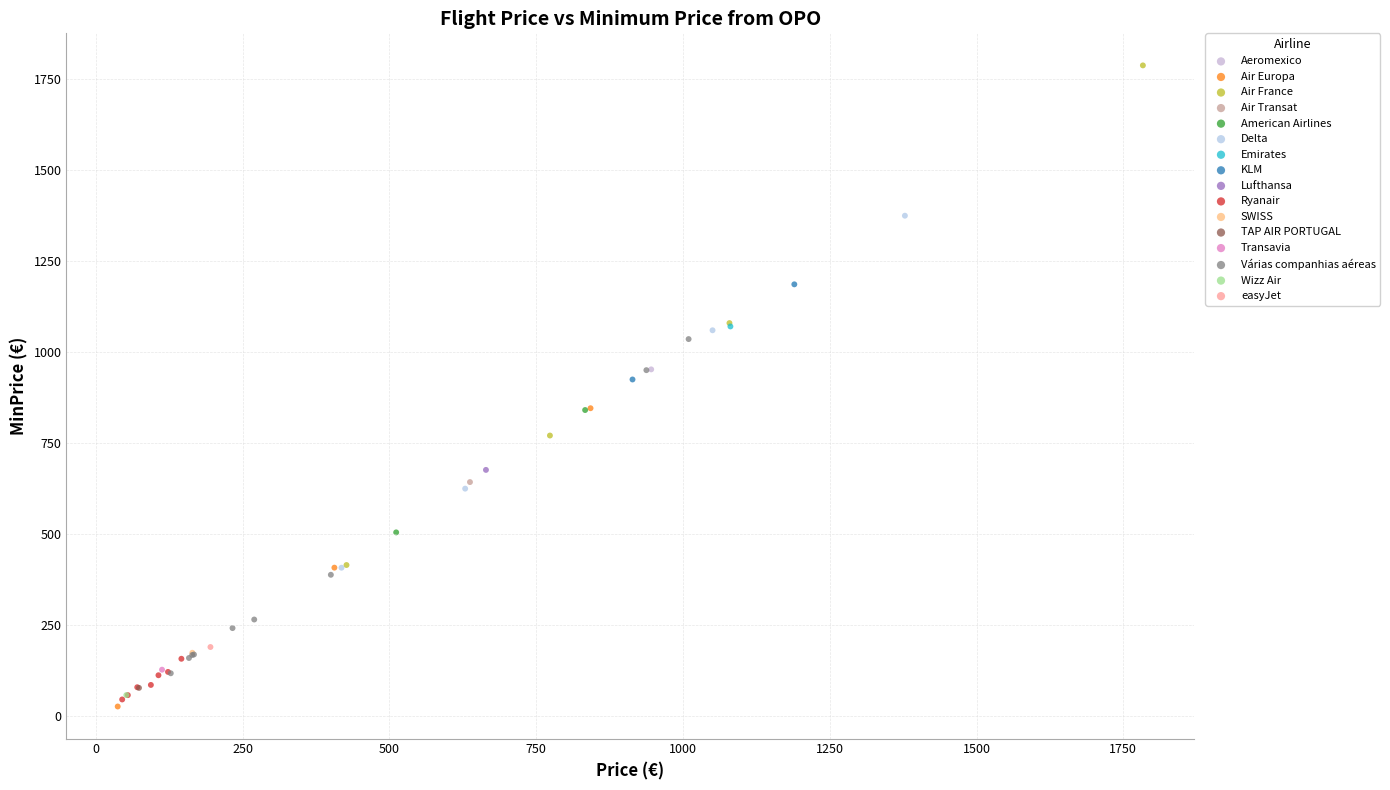

What are all the series names shown in the legend?

Aeromexico, Air Europa, Air France, Air Transat, American Airlines, Delta, Emirates, KLM, Lufthansa, Ryanair, SWISS, TAP AIR PORTUGAL, Transavia, Várias companhias aéreas, Wizz Air, easyJet